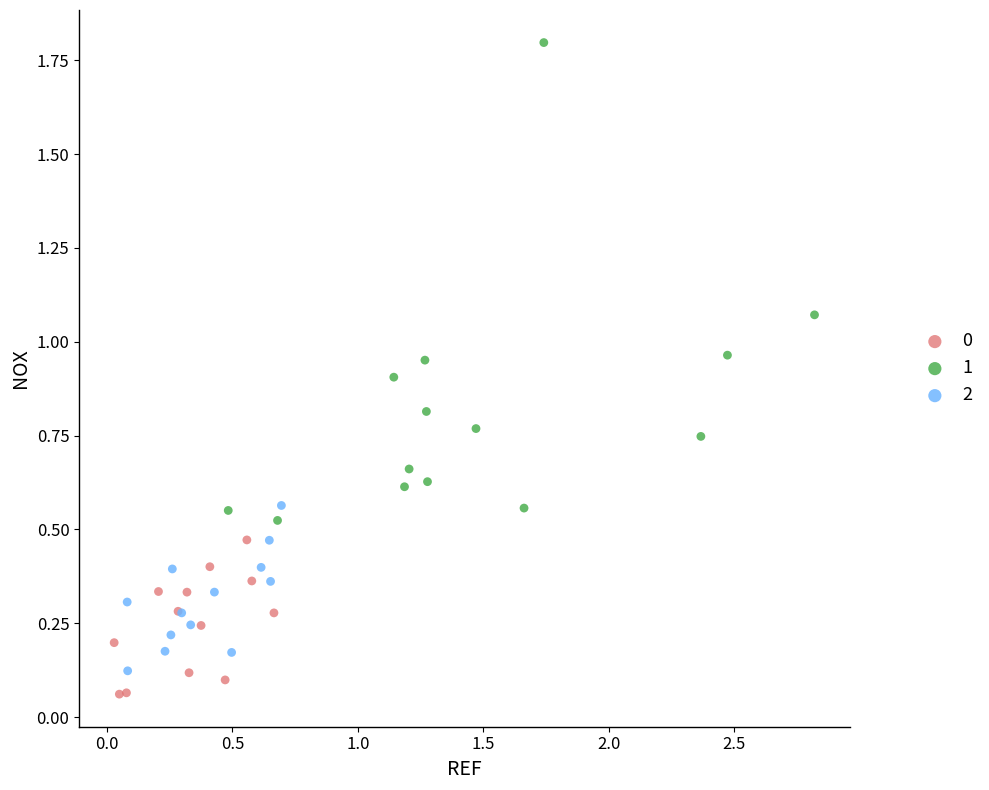

What are all the series names shown in the legend?

0, 1, 2